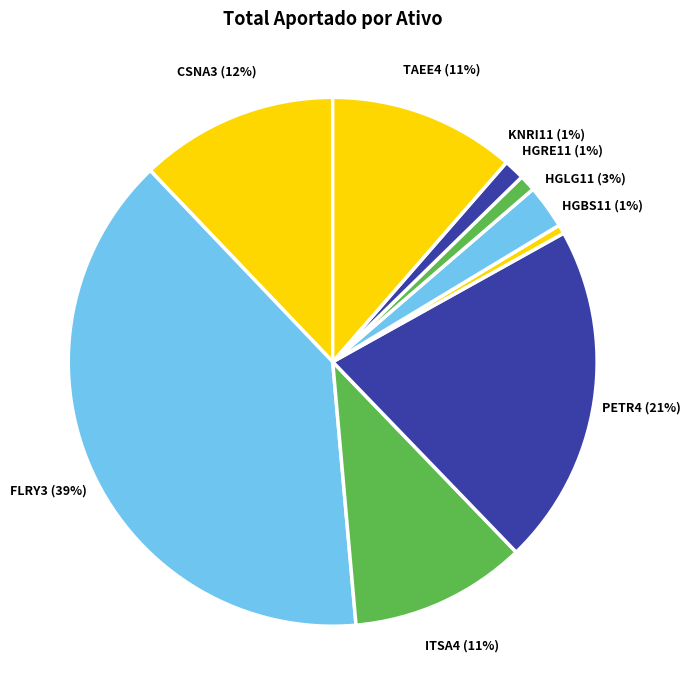

Does any single category account for the majority?

No